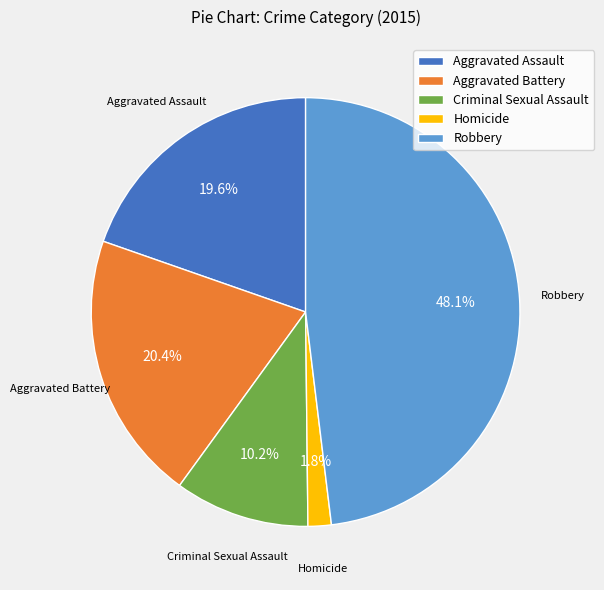

Which has a higher value, Homicide or Aggravated Battery?

Aggravated Battery